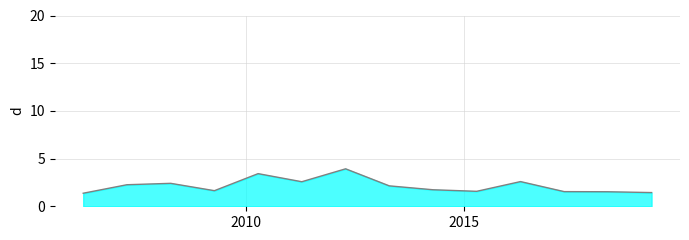

What is the difference between the maximum and minimum values?

2.6